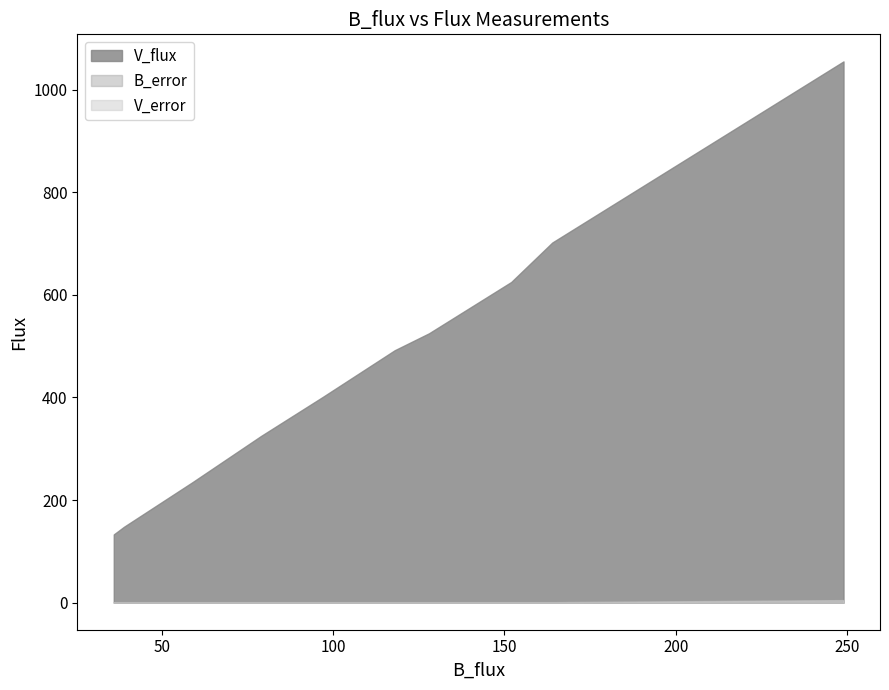

List the labels in order of V_error value, smallest first.

36, 39, 59, 79, 97, 118, 128, 152, 164, 249